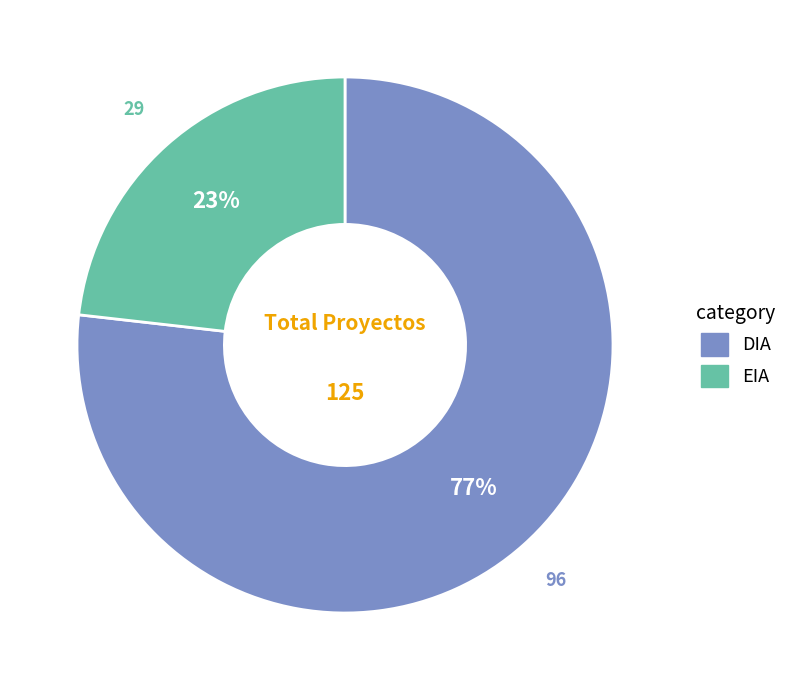

What is the ratio of the value at DIA to the value at EIA?

3.3